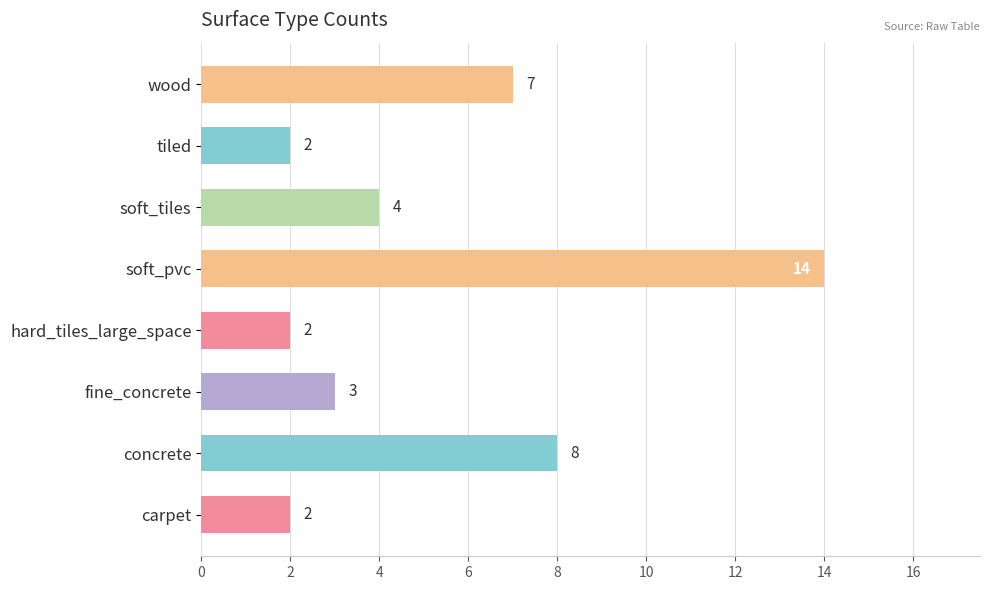

What is the sum of all values?

42